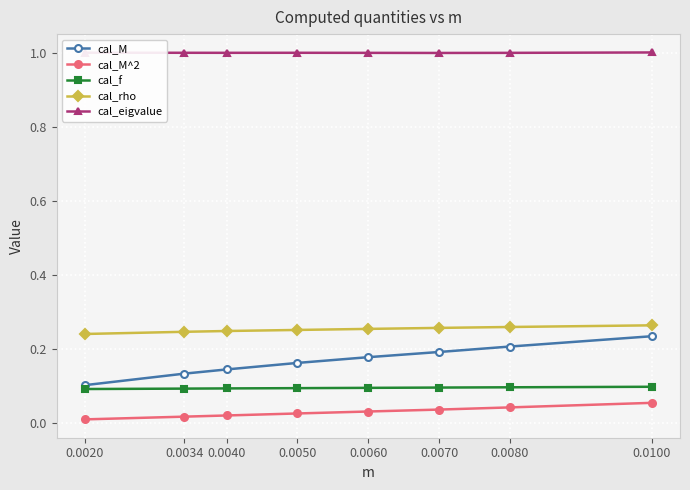

True or false: cal_M^2 and cal_M intersect in this chart.

False